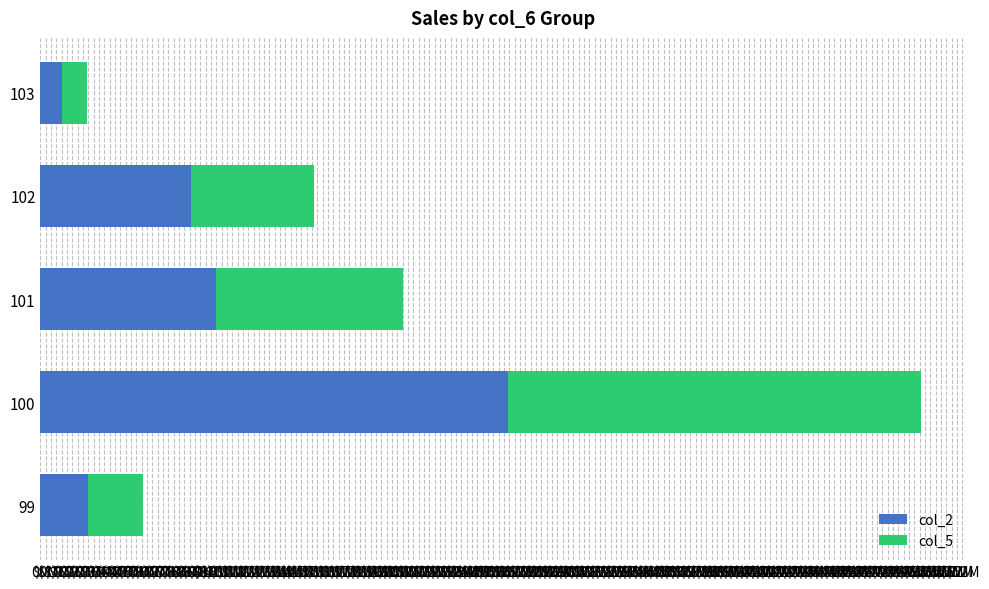

What are all the series names shown in the legend?

col_2, col_5